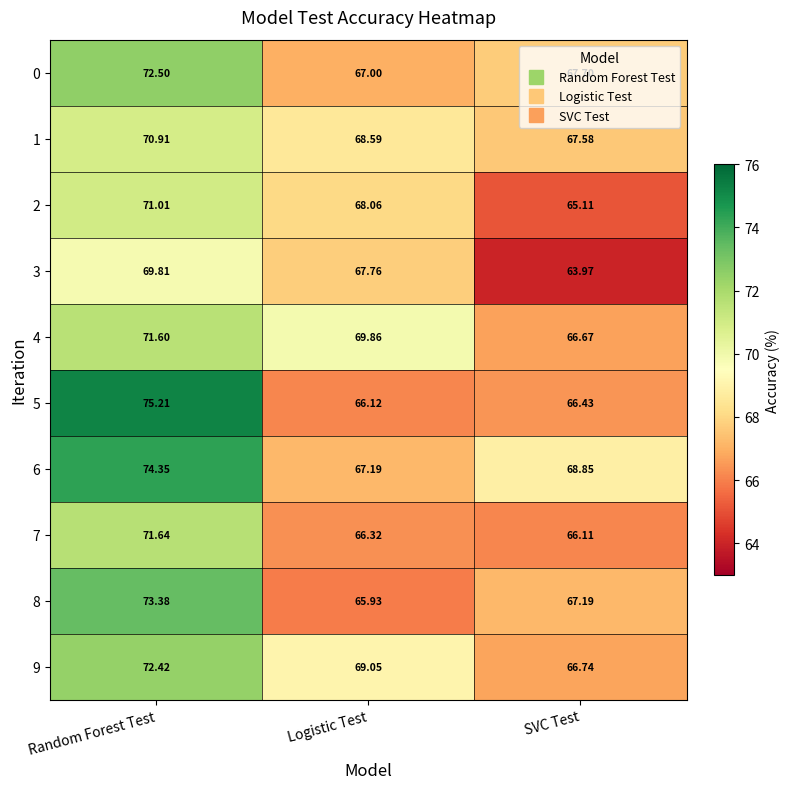

Is the value of 9 at SVC Test greater than the value of 8 at SVC Test?

No